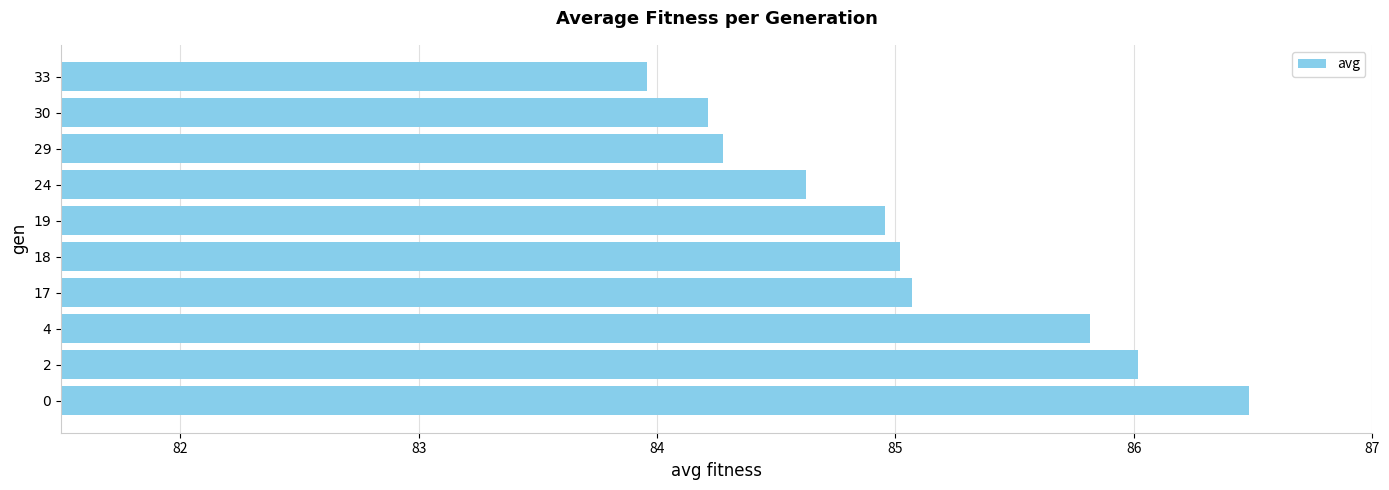

What is the minimum value shown in the chart?

84.0